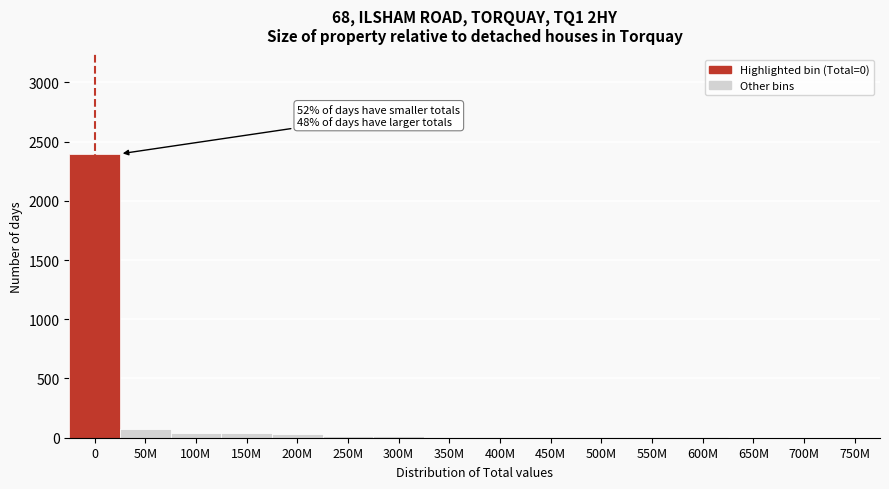

What is the greatest value displayed?

2396